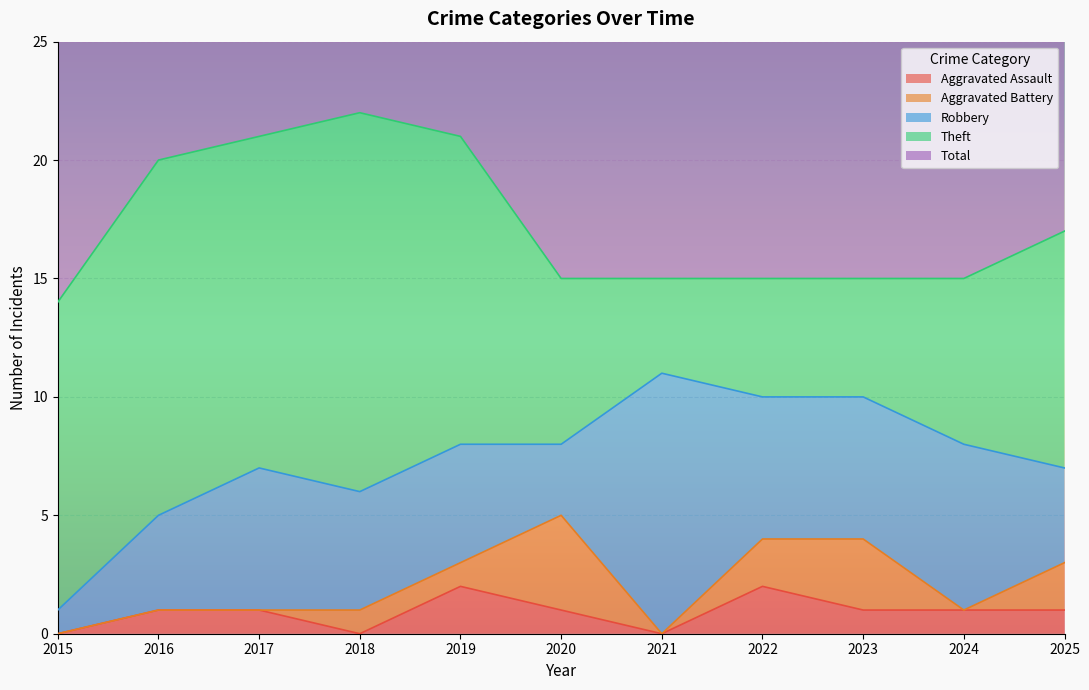

What is the approximate value of Theft at 2023, to the nearest 5?

5